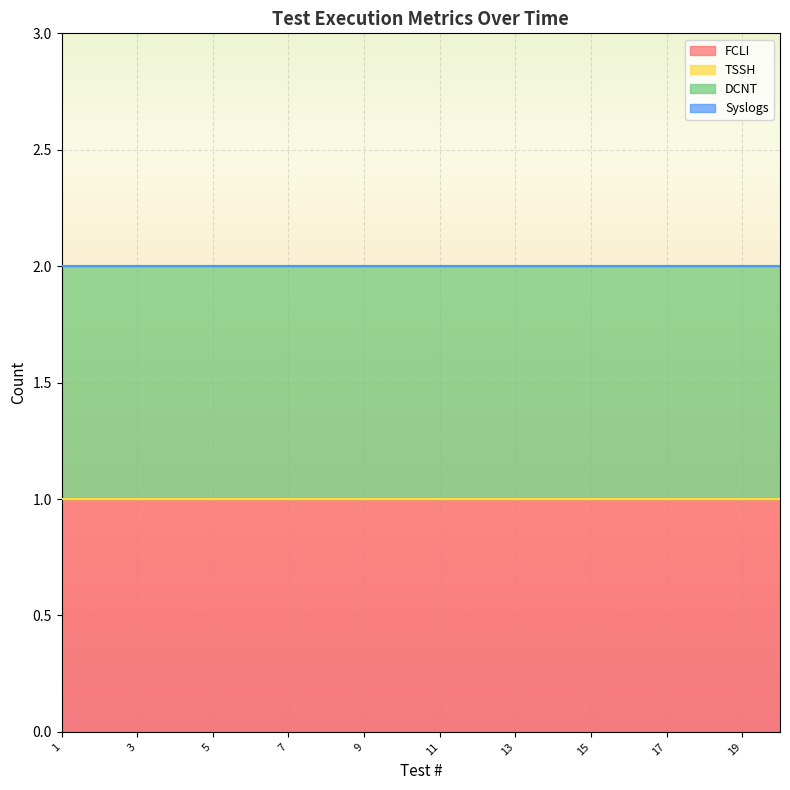

True or false: FCLI and Syslogs cross at least once.

False